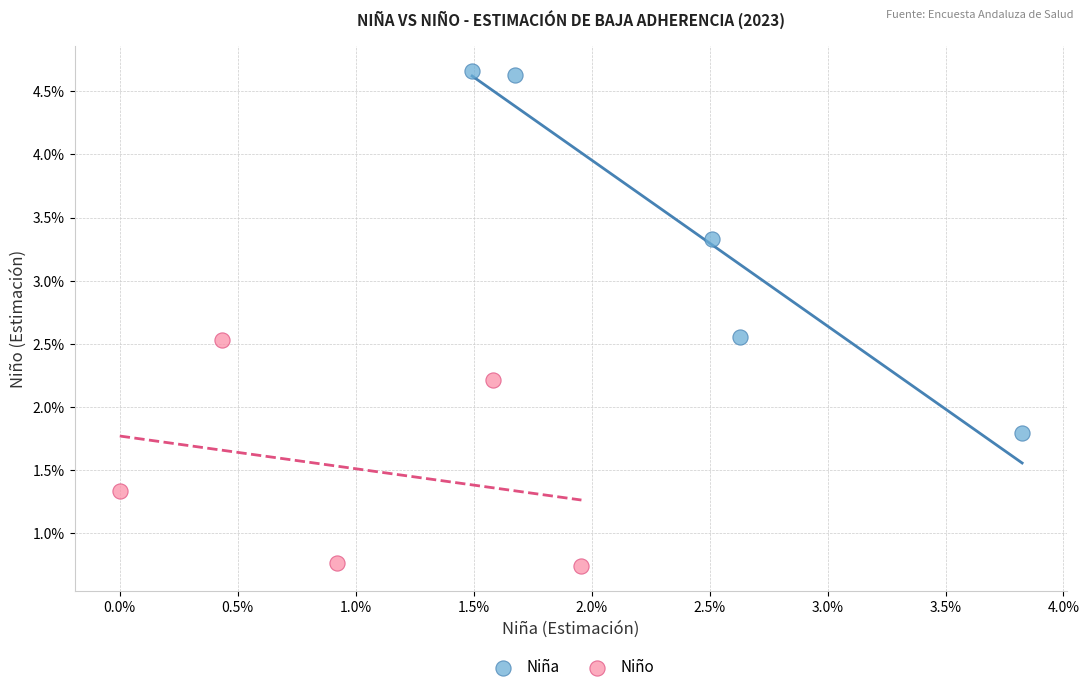

Which series has the largest Y range (max minus min)?

Niña